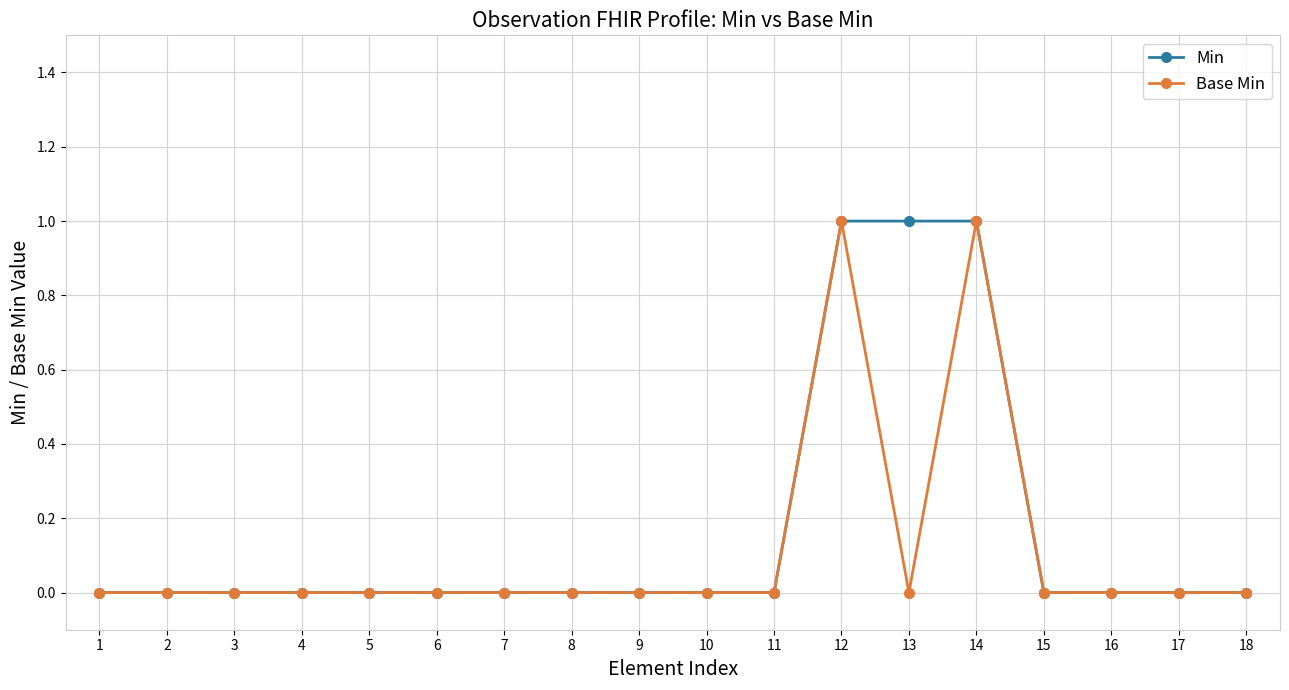

True or false: Base Min has a value of 0 at 4.

True